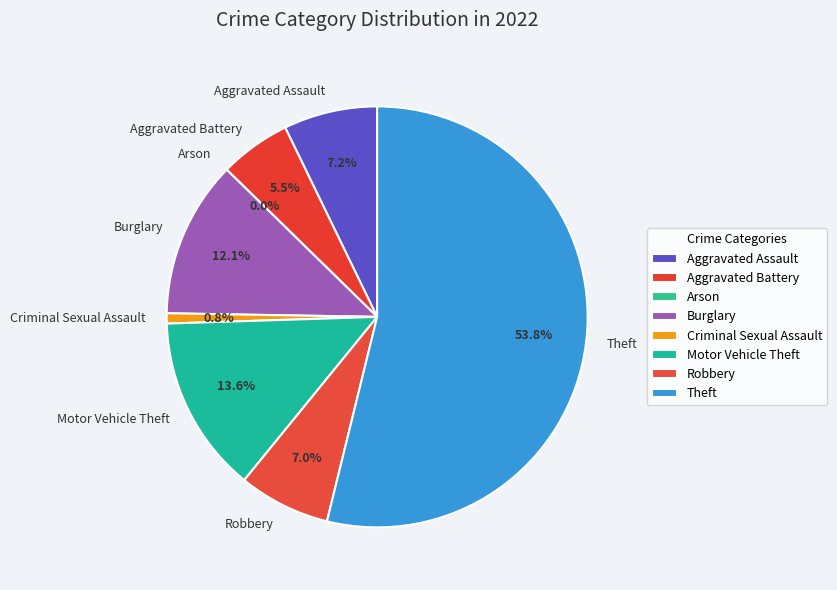

Which slice is the smallest?

Arson